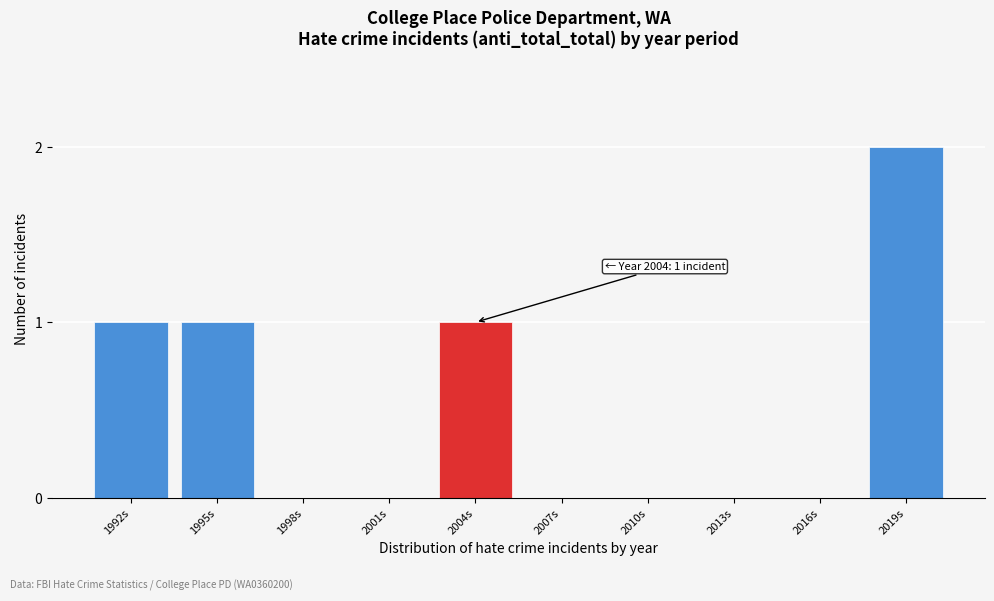

Reading left to right, list all the values displayed in this chart.

1992s=1	1995s=1	1998s=0	2001s=0	2004s=1	2007s=0	2010s=0	2013s=0	2016s=0	2019s=2